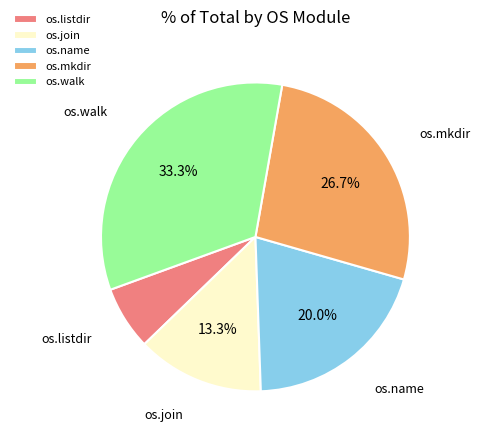

What is the largest slice in the pie chart?

os.walk